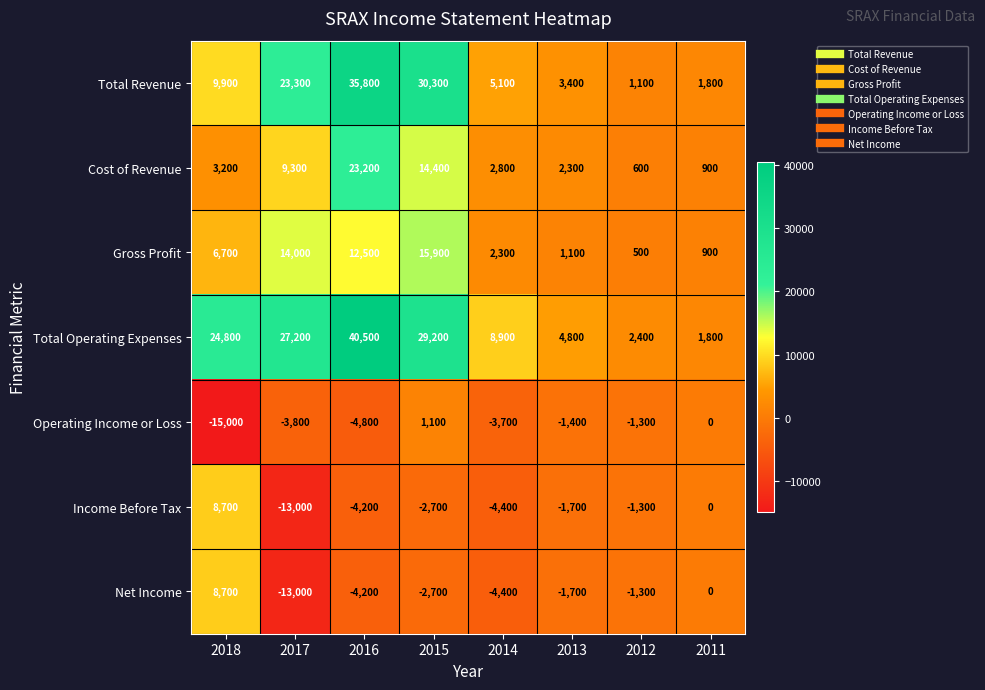

What is the difference between the second highest and second lowest values in the Cost of Revenue series?

13500